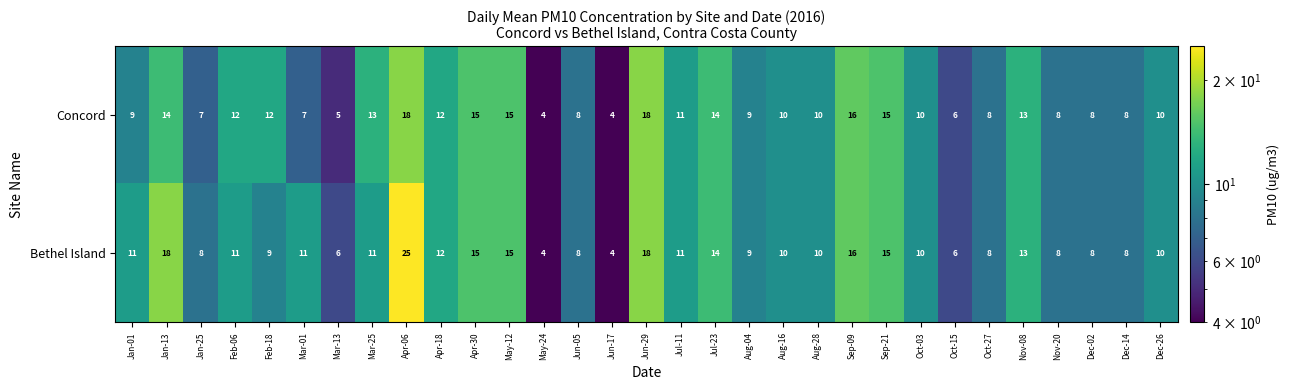

Which category has the highest value across all series?

Apr-06